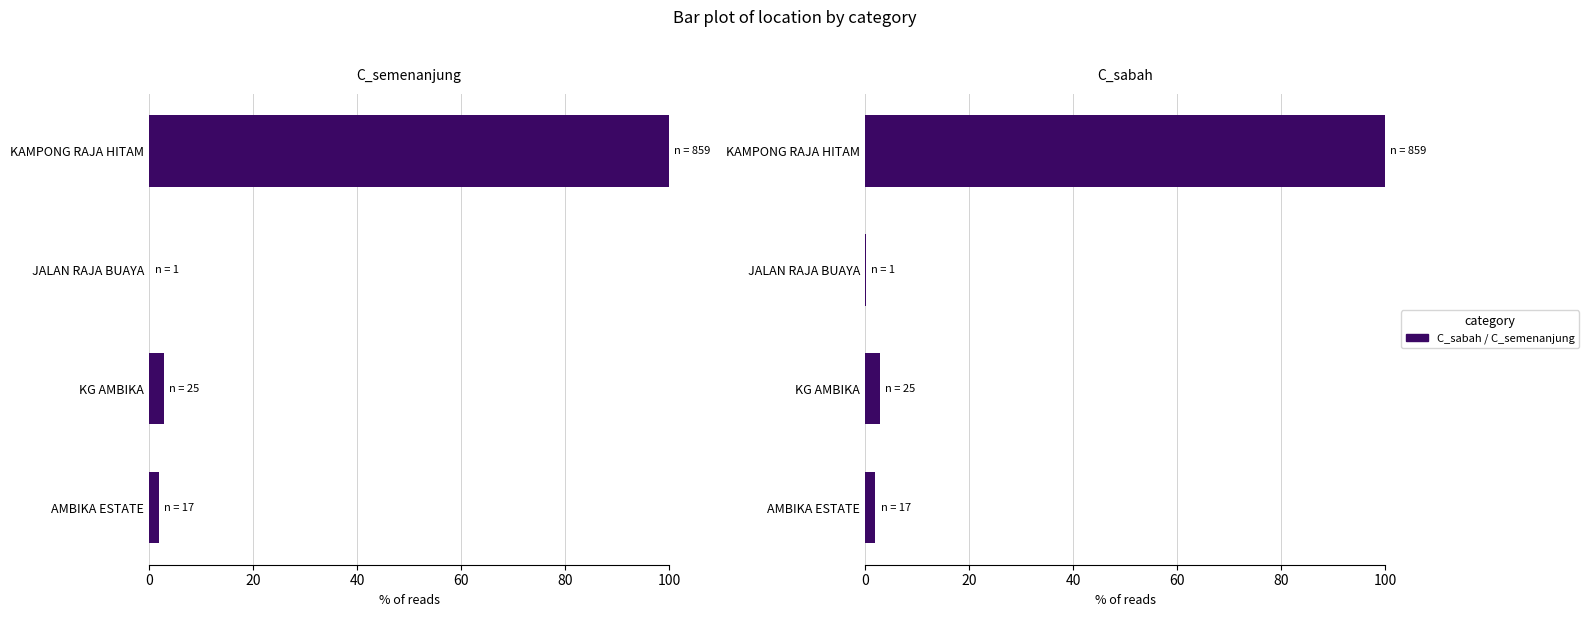

Does the chart contain stacked bars?

No